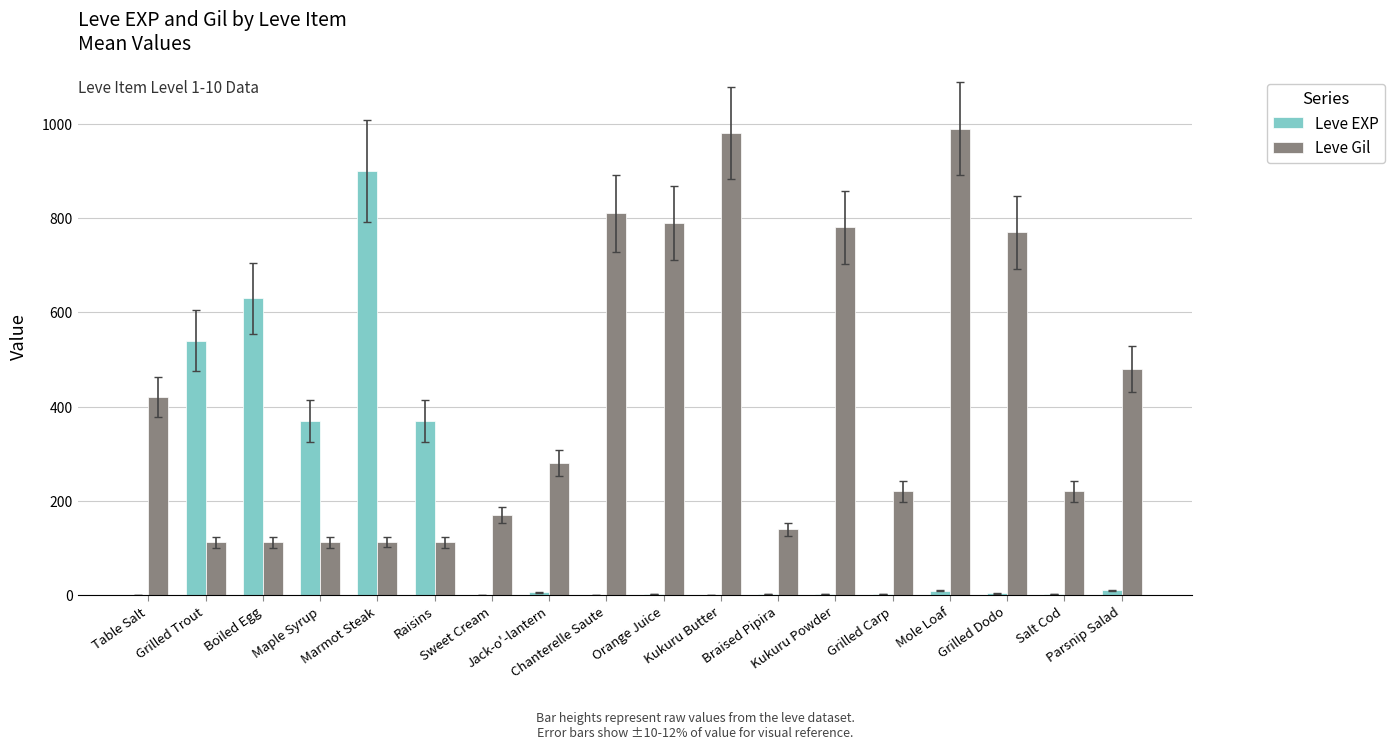

What is the sum of all Leve EXP values?

2857